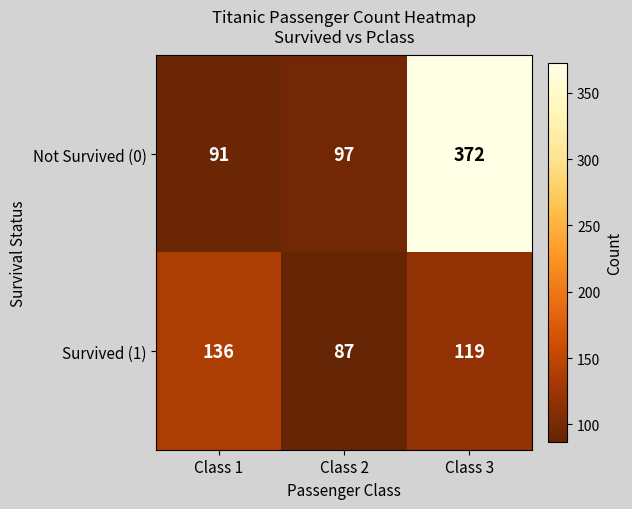

Read the Survived (1) value at Class 2, to the nearest 5.

85